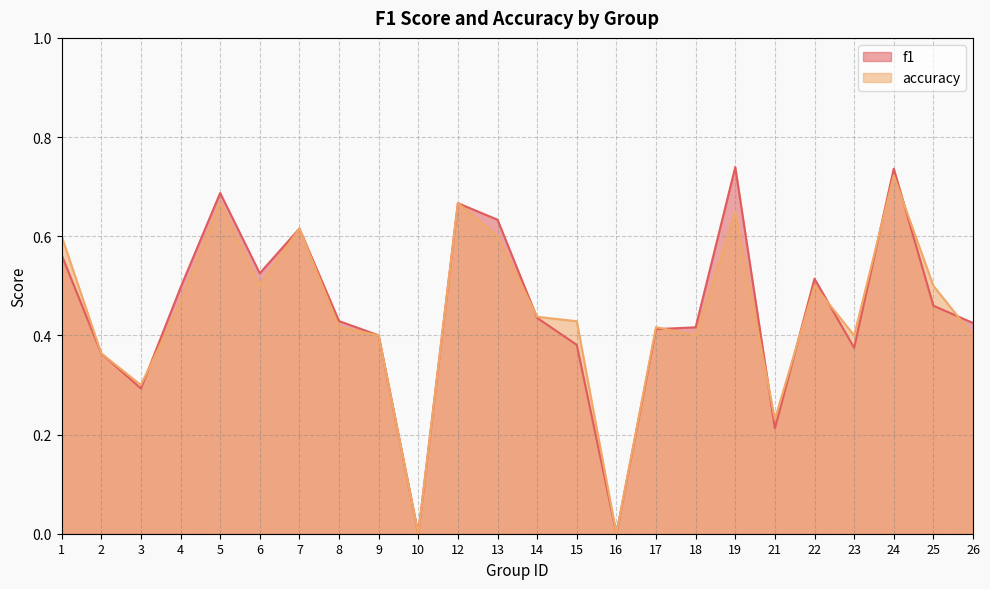

Rank the series at 13 from lowest to highest value.

accuracy, f1